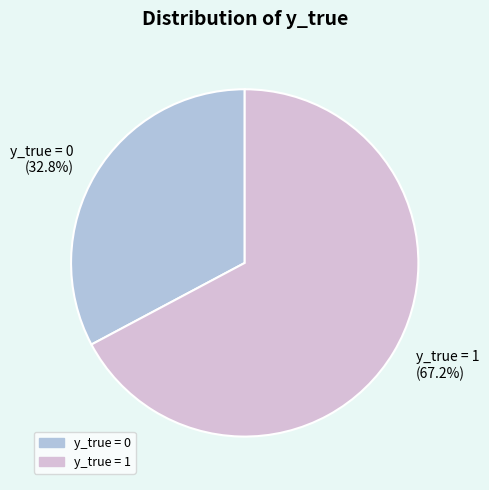

Does any single category account for the majority?

Yes